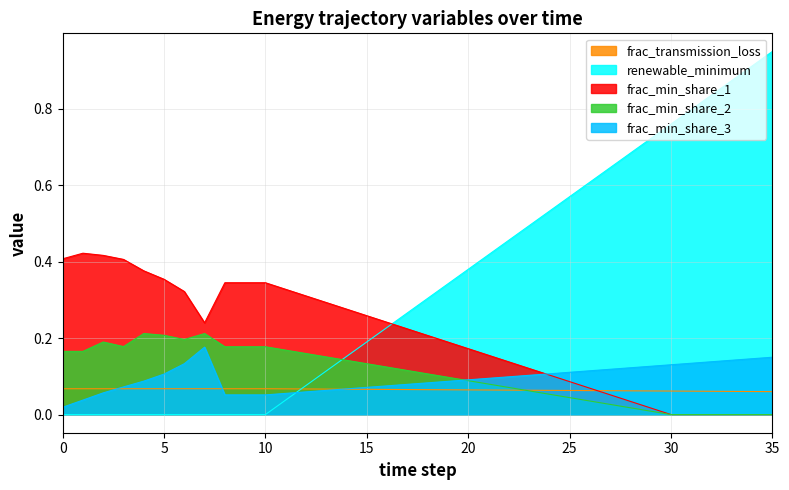

True or false: frac_min_share_3 has a value of 0.1 at 32.

True